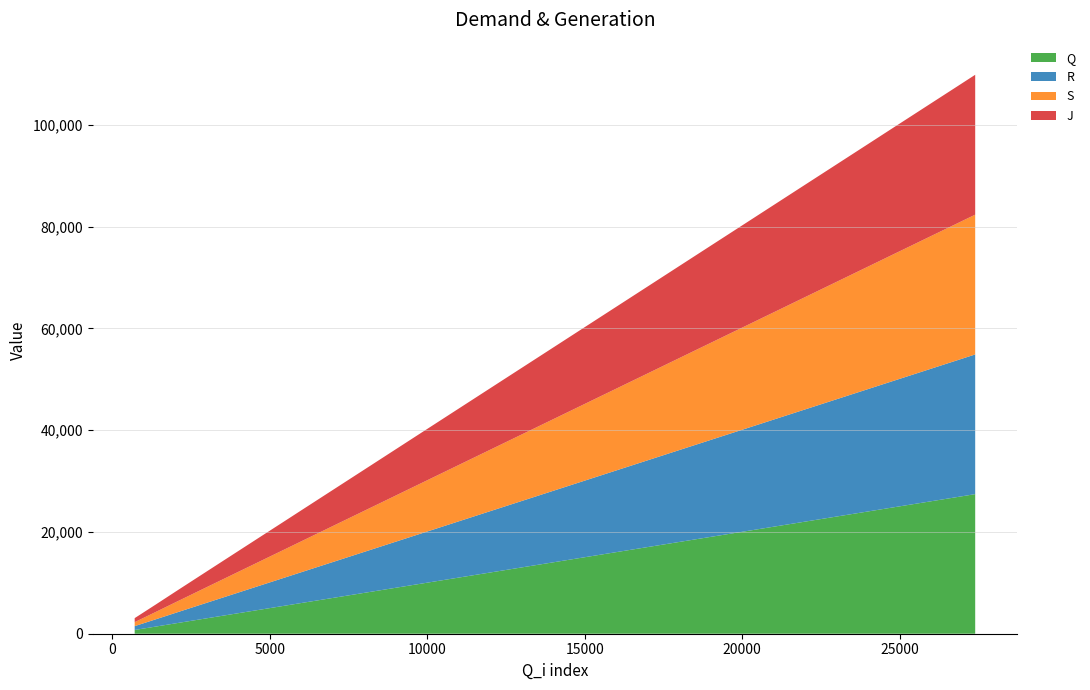

Reading right to left, transcribe all the data shown in this chart.

Q: 27438	26754	26070	25384	24699	24012	23328	22643	21953	21267	20579	19897	19214	18526	17840	17156	16471	15785	15098	14412	13728	13043	12355	11671	10987	10303	9618	8934	8250	7568	6885	6200	5517	4833	4152	3466	2782	2098	1417	736
R: 27459	26776	26093	25406	24721	24034	23350	22665	21975	21289	20601	19919	19236	18548	17862	17178	16493	15807	15120	14434	13750	13065	12378	11693	11009	10325	9640	8956	8272	7590	6907	6222	5539	4854	4174	3488	2804	2120	1439	758
S: 27481	26797	26114	25428	24742	24055	23371	22686	21997	21310	20622	19940	19258	18570	17883	17199	16515	15829	15141	14455	13771	13087	12399	11714	11030	10346	9661	8977	8293	7611	6929	6243	5560	4876	4195	3510	2825	2141	1460	779
J: 27494	26810	26127	25440	24755	24068	23384	22699	22010	21324	20635	19953	19271	18583	17897	17212	16527	15841	15155	14469	13784	13100	12412	11727	11043	10359	9674	8991	8306	7624	6942	6256	5573	4889	4208	3522	2838	2154	1473	792